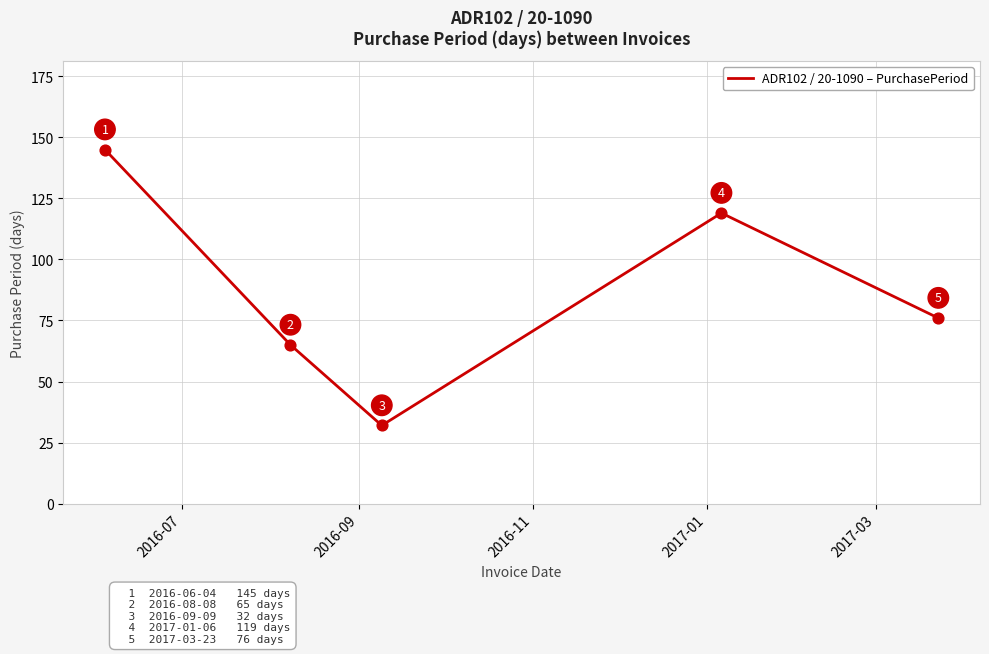

What is the difference between the maximum and minimum values?

113